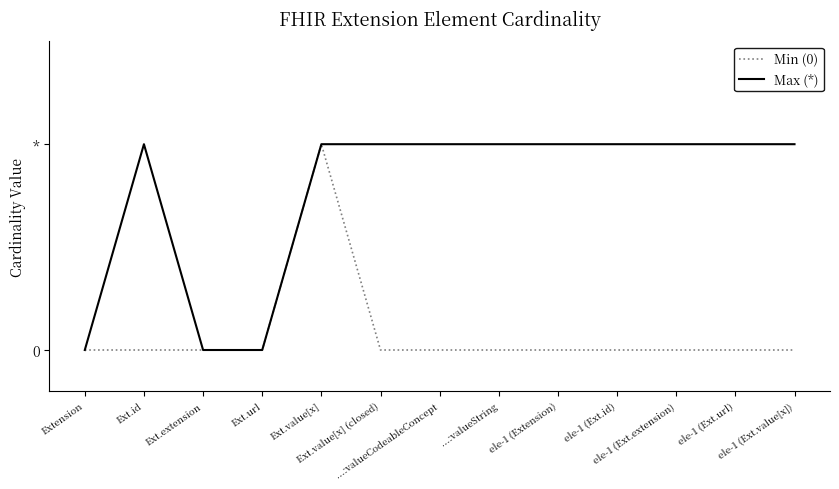

In Min (0), how many points are higher than both neighbors (excluding endpoints)?

1